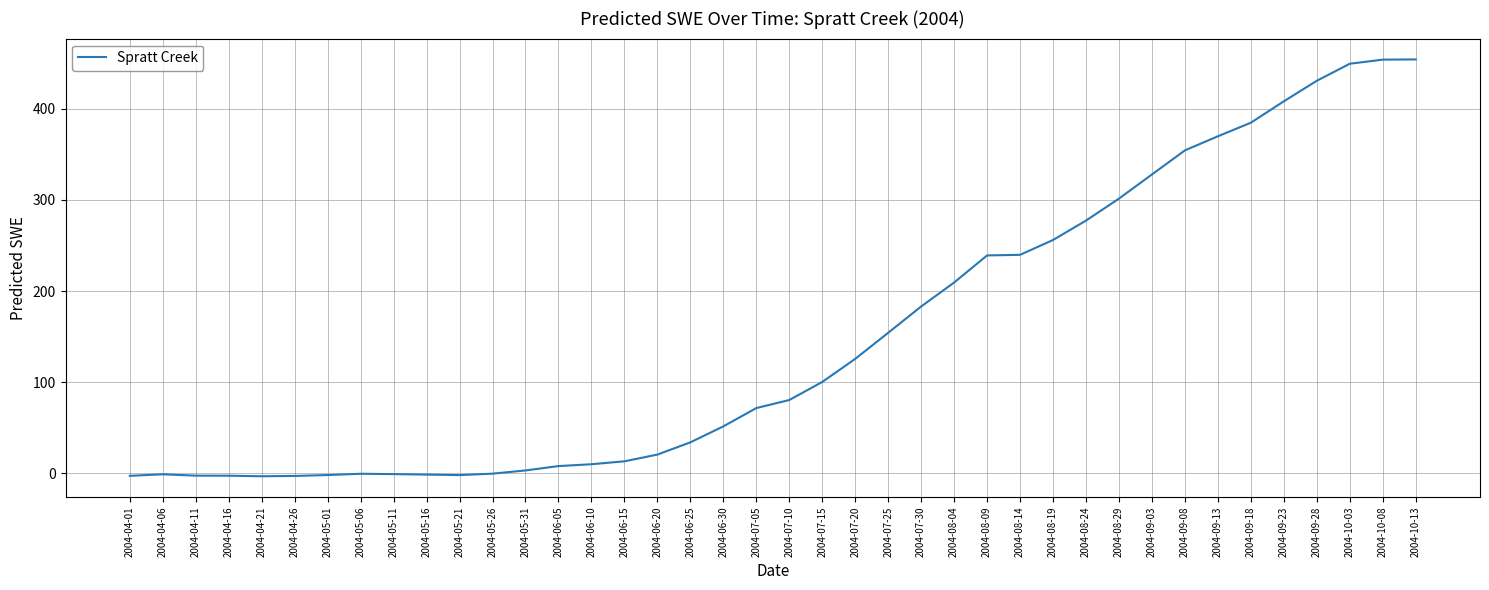

What is the greatest value displayed?

454.3